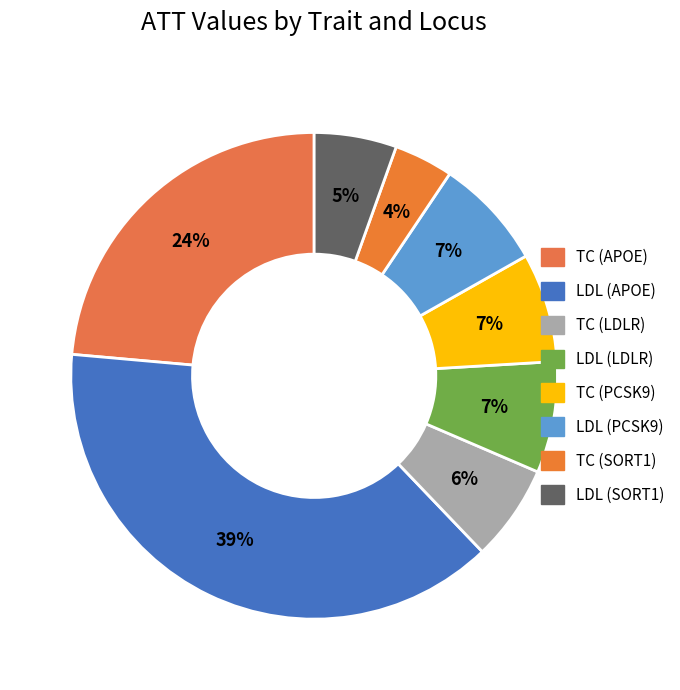

Is there a majority slice in this chart?

No